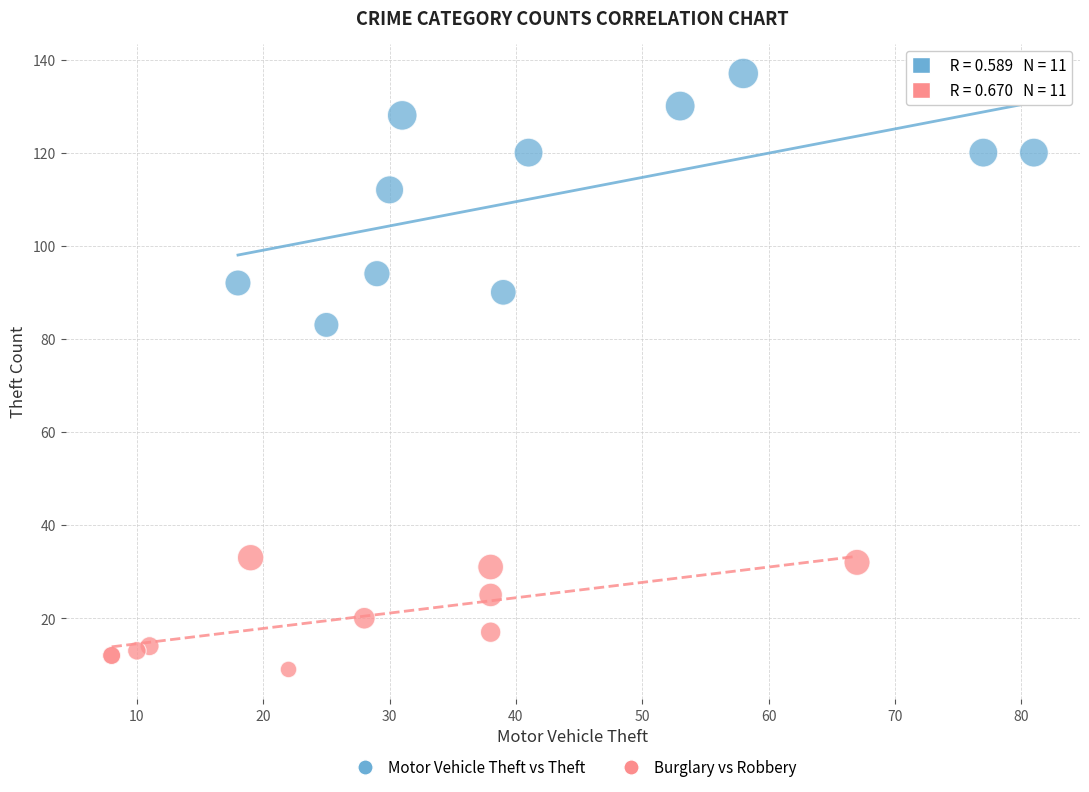

Which series contains the highest Y value?

Motor Vehicle Theft vs Theft